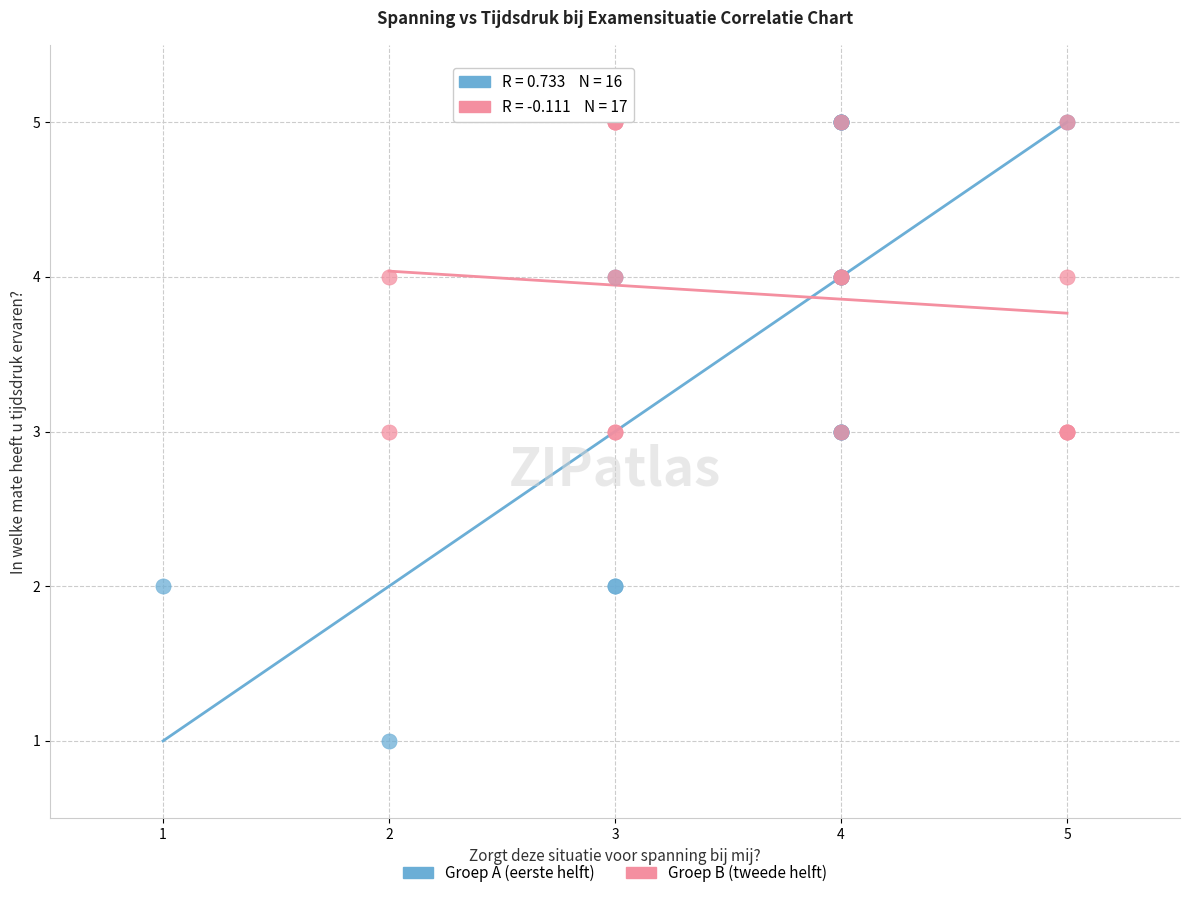

Which series has the widest spread of Y values?

Groep A (eerste helft)